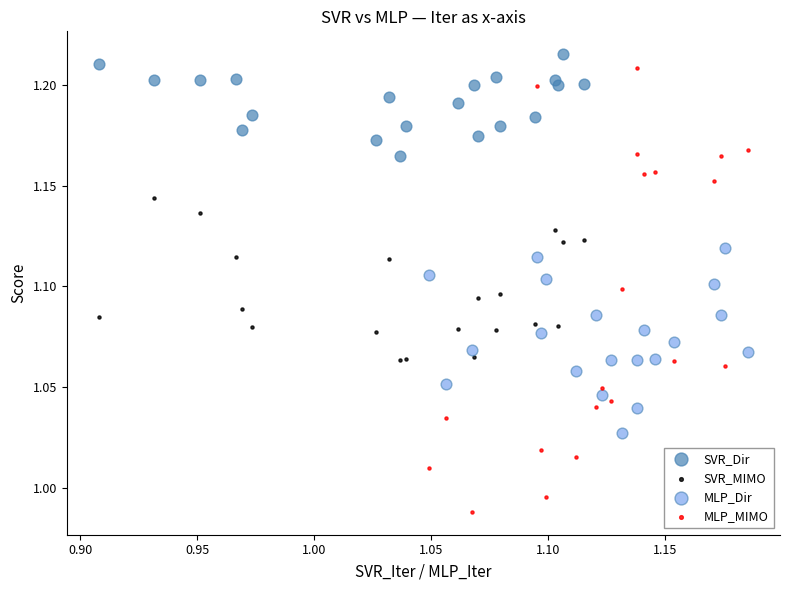

What are all the series names shown in the legend?

SVR_Dir, SVR_MIMO, MLP_Dir, MLP_MIMO